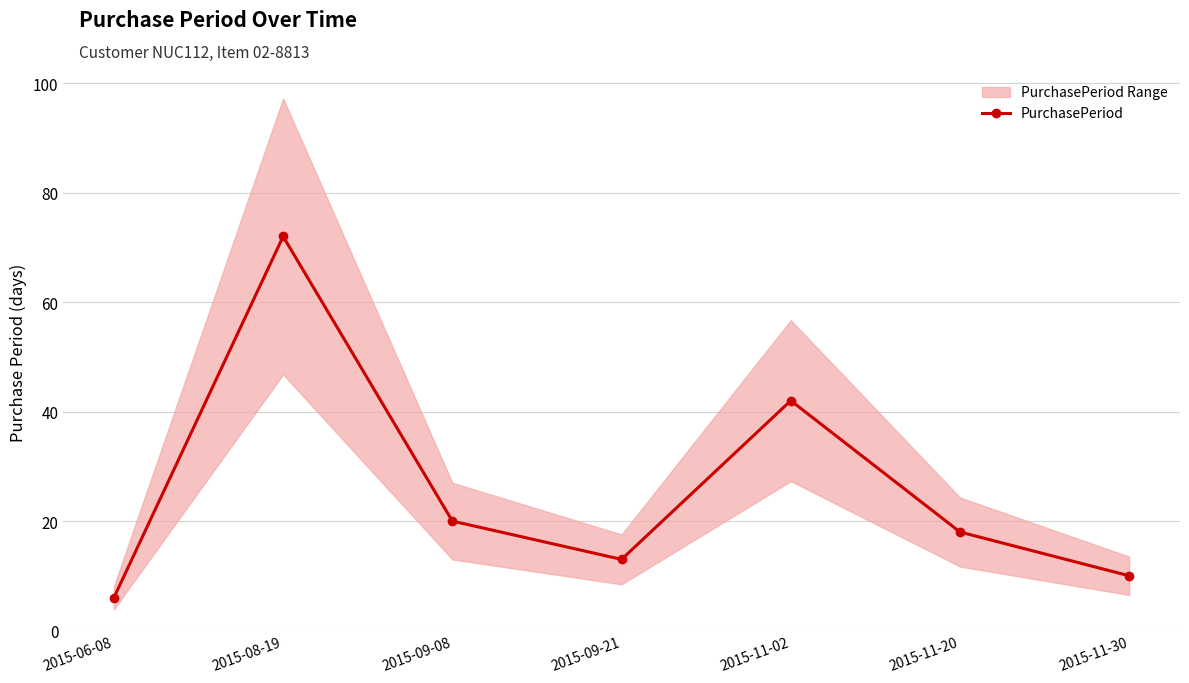

Which has a higher value, 2015-09-08 or 2015-06-08?

2015-09-08